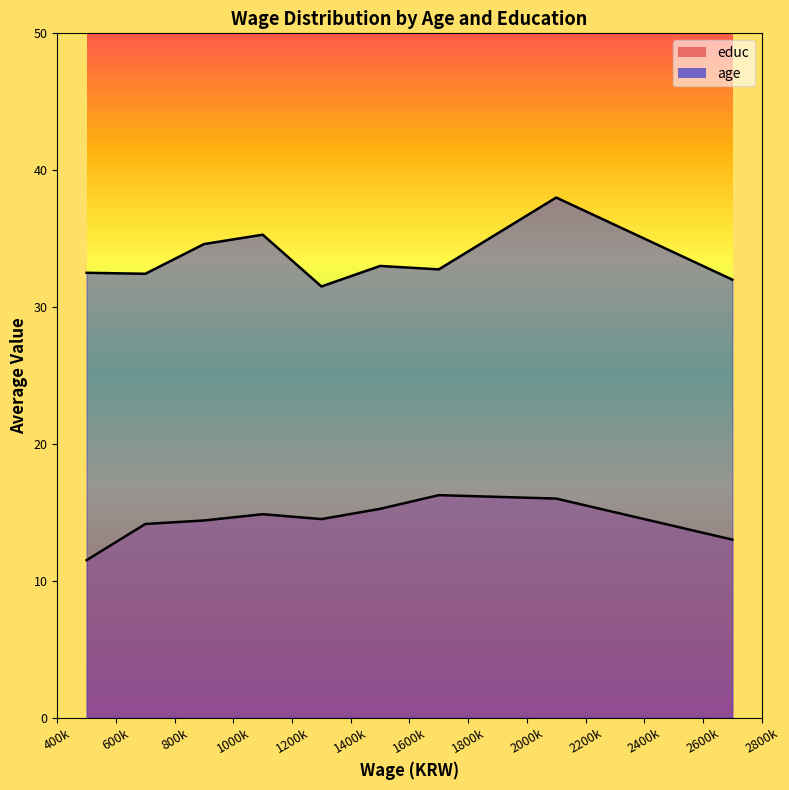

How many lines are shown in the chart?

2